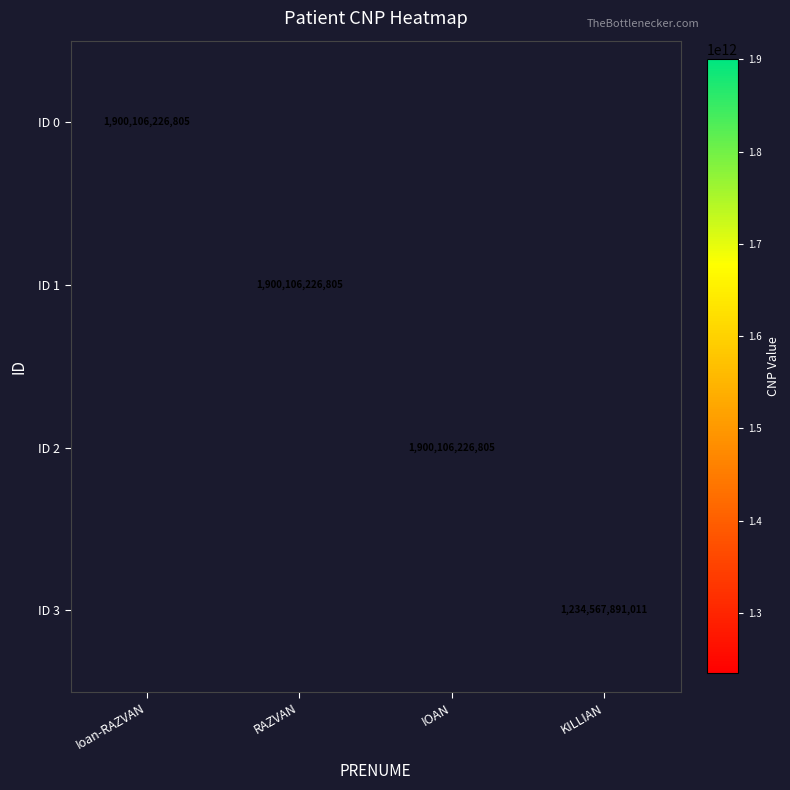

The value of ID 0 at Ioan-RAZVAN is 1900106226805. True or false?

True